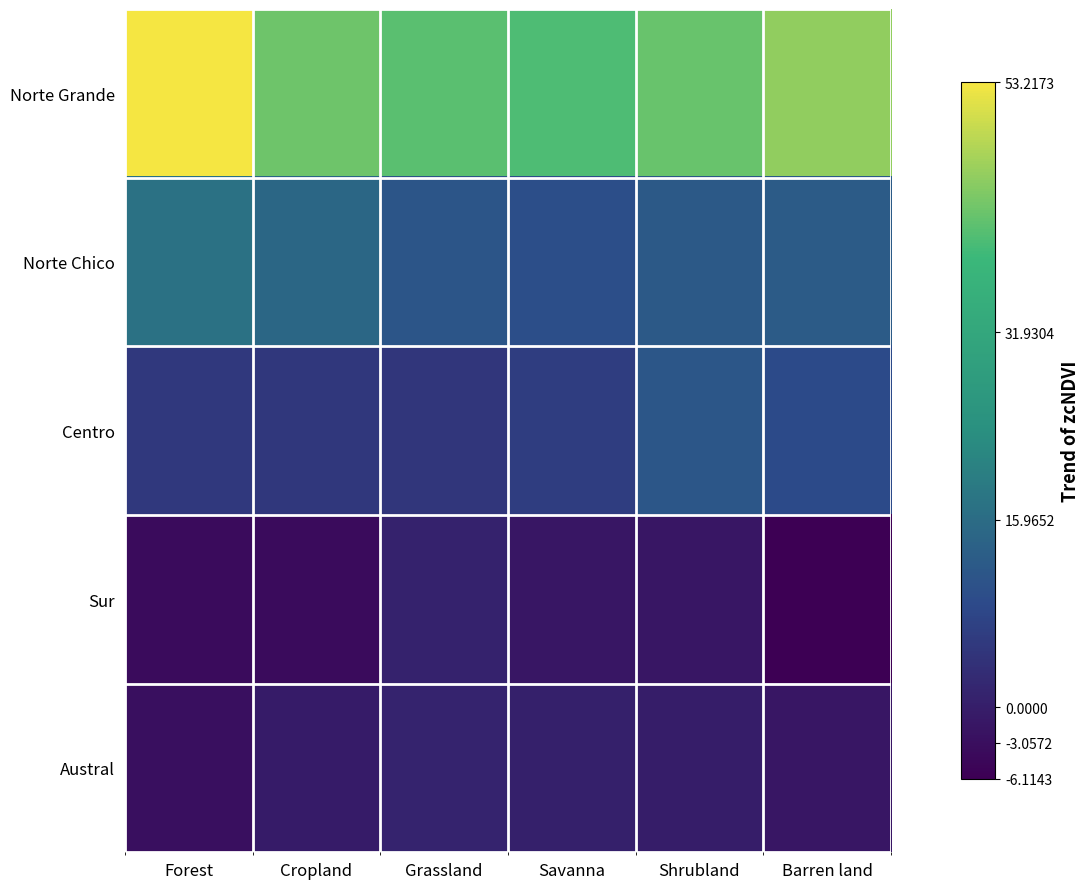

At Cropland, list the series in order from smallest to largest.

Sur, Austral, Centro, Norte Chico, Norte Grande